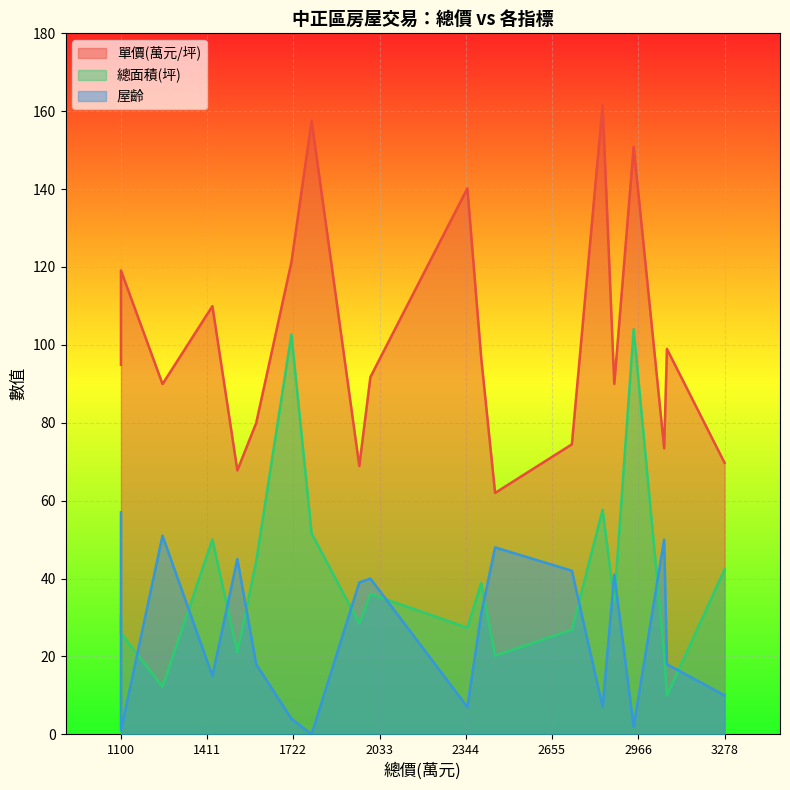

The 單價(萬元/坪) series shows 52.8 at 2950. True or false?

False